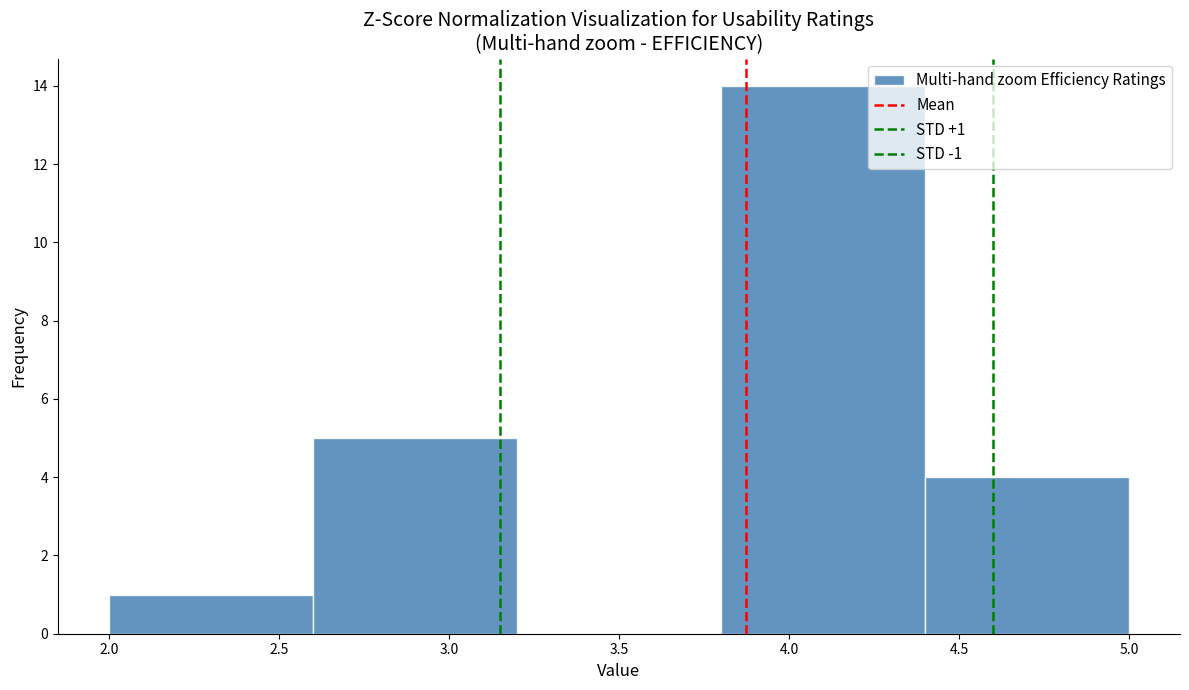

Which range on the x-axis has the tallest bar?

3.8 to 4.4